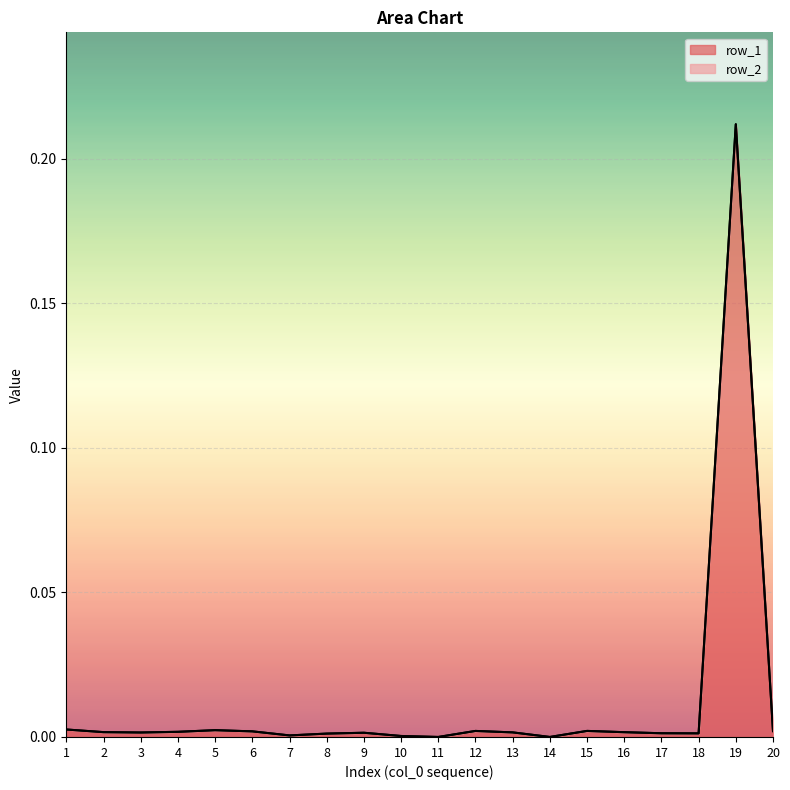

How many values exceed 0?

18